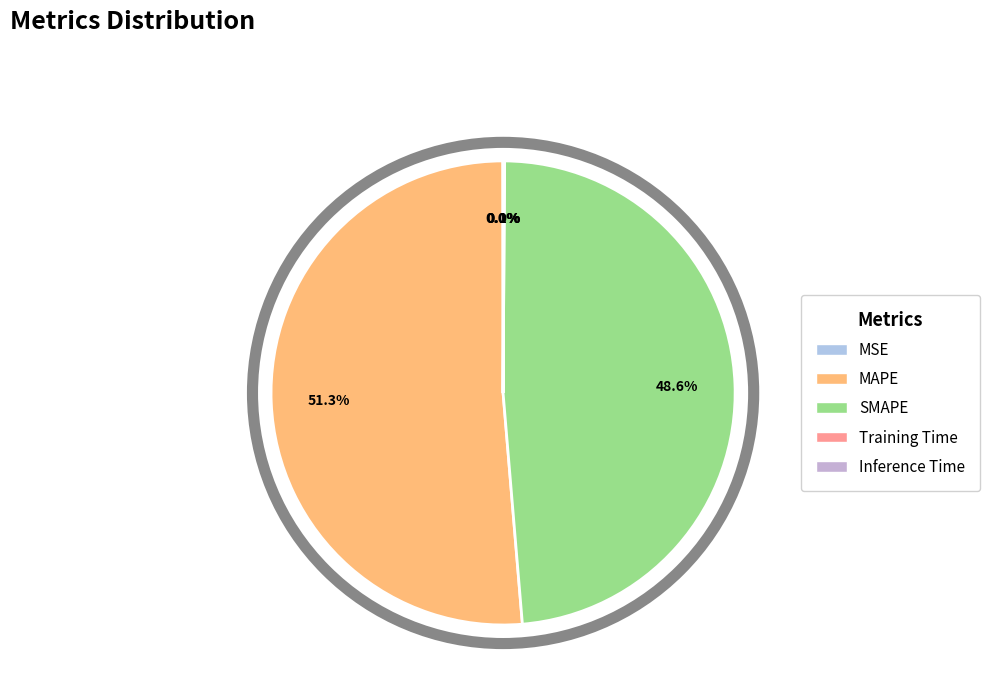

To the nearest percent, what is the difference between the largest and smallest slice percentages?

51%